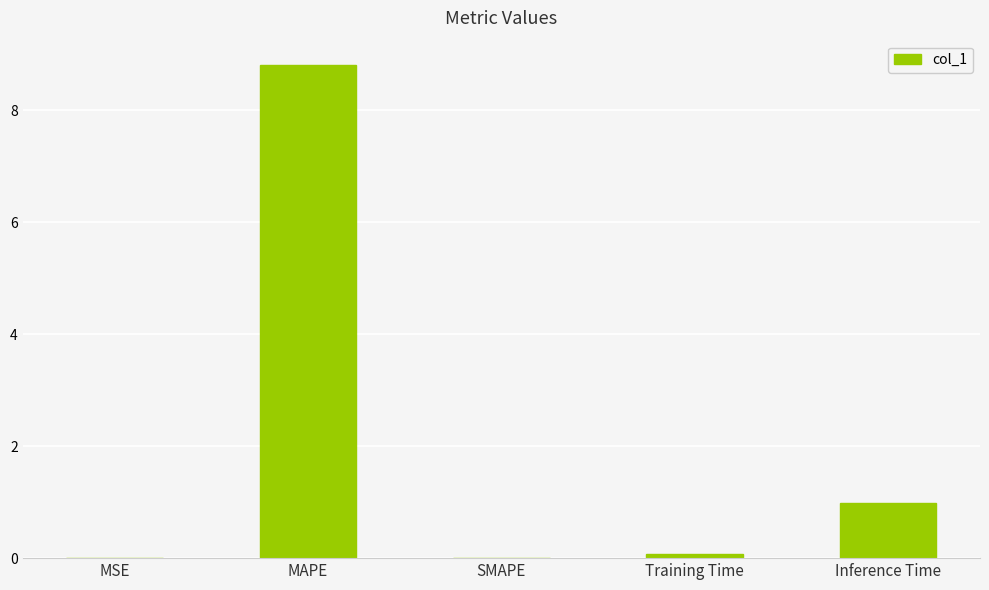

Which label corresponds to the largest value in the chart?

MAPE